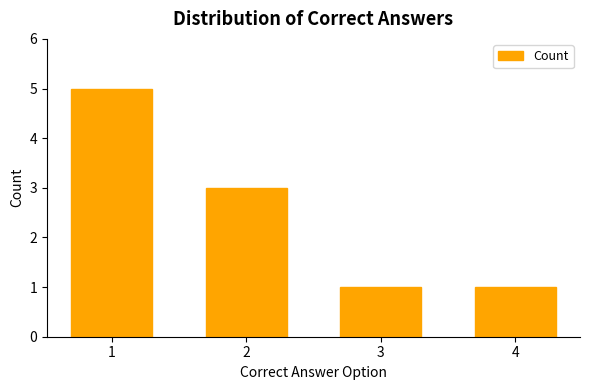

Does the chart contain any negative values?

No